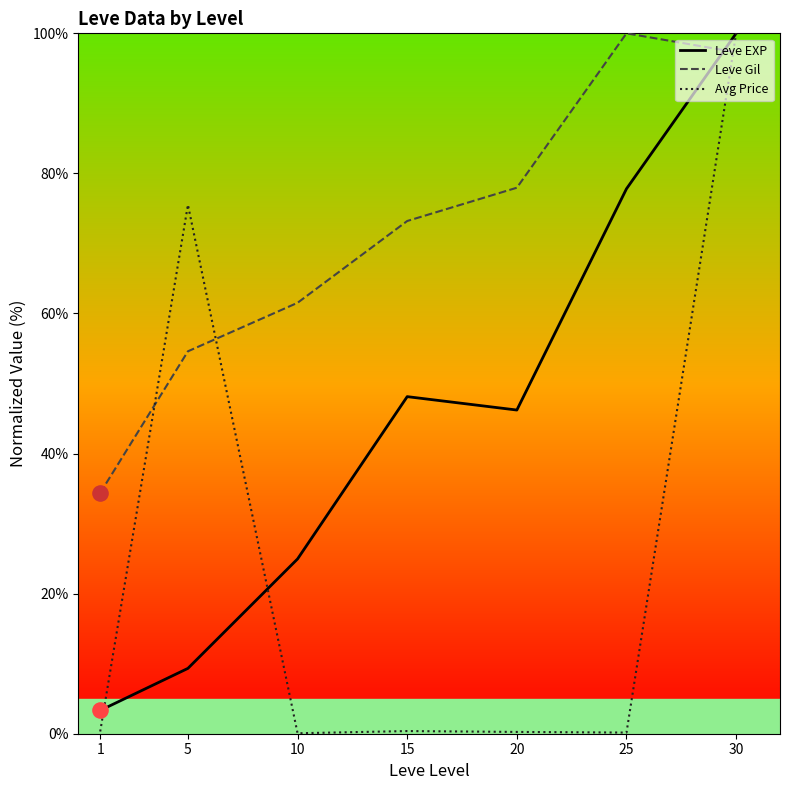

What are all the series names shown in the legend?

Leve EXP, Leve Gil, Avg Price